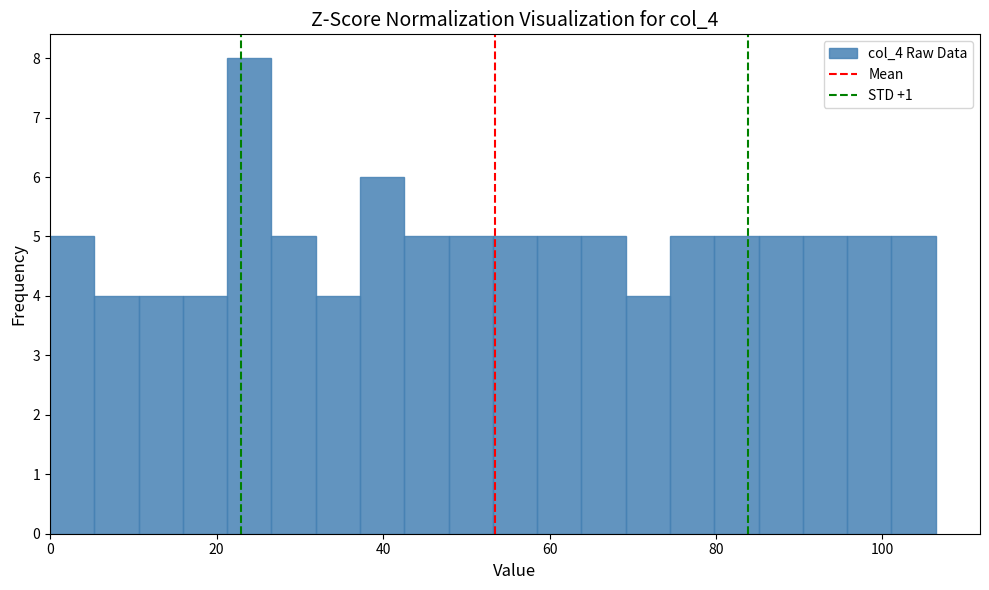

Read against the x-axis, roughly where is the centre of the tallest bar?

24